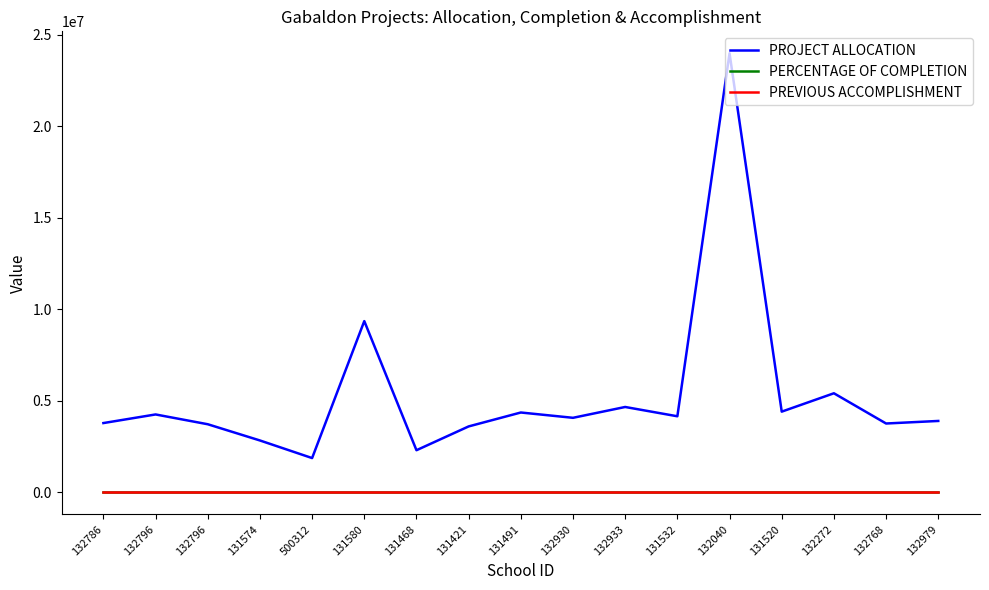

What are all the series names shown in the legend?

PROJECT ALLOCATION, PERCENTAGE OF COMPLETION, PREVIOUS ACCOMPLISHMENT